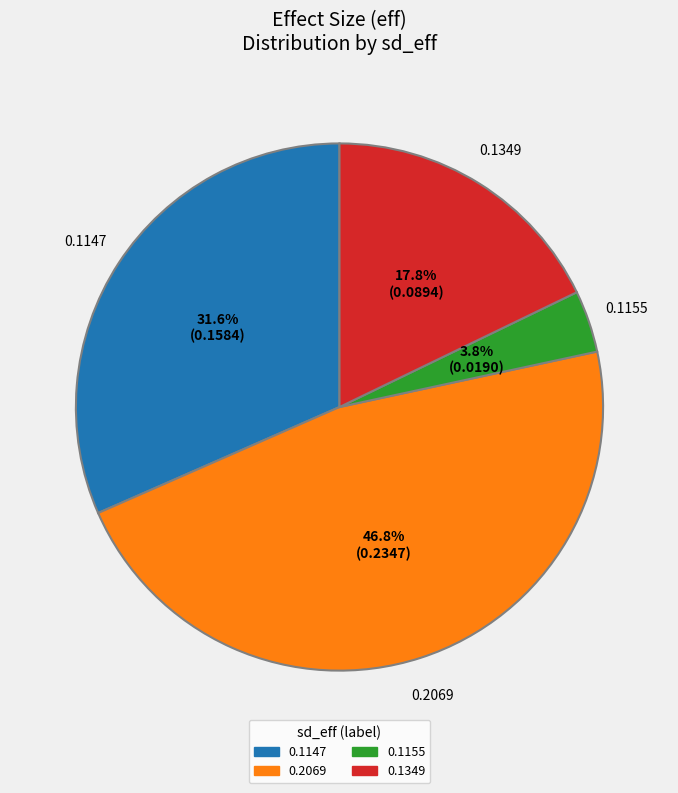

How many slices are in this pie chart?

4